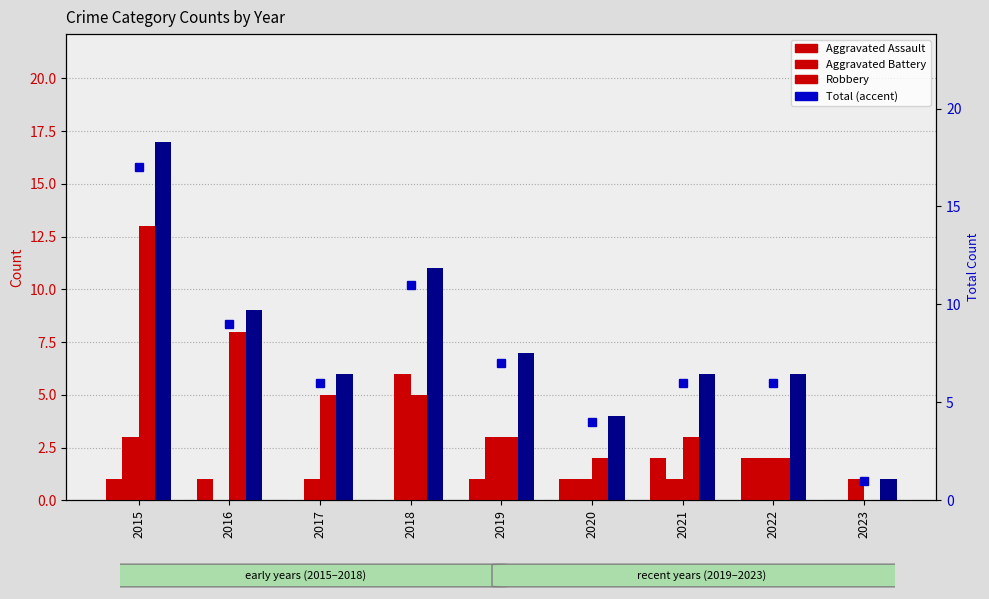

Reading left to right, what are all the values shown in this chart?

Aggravated Assault: 2015=1	2016=1	2017=0	2018=0	2019=1	2020=1	2021=2	2022=2	2023=0
Aggravated Battery: 2015=3	2016=0	2017=1	2018=6	2019=3	2020=1	2021=1	2022=2	2023=1
Robbery: 2015=13	2016=8	2017=5	2018=5	2019=3	2020=2	2021=3	2022=2	2023=0
Total: 2015=17	2016=9	2017=6	2018=11	2019=7	2020=4	2021=6	2022=6	2023=1
Total (accent): 2015=17	2016=9	2017=6	2018=11	2019=7	2020=4	2021=6	2022=6	2023=1